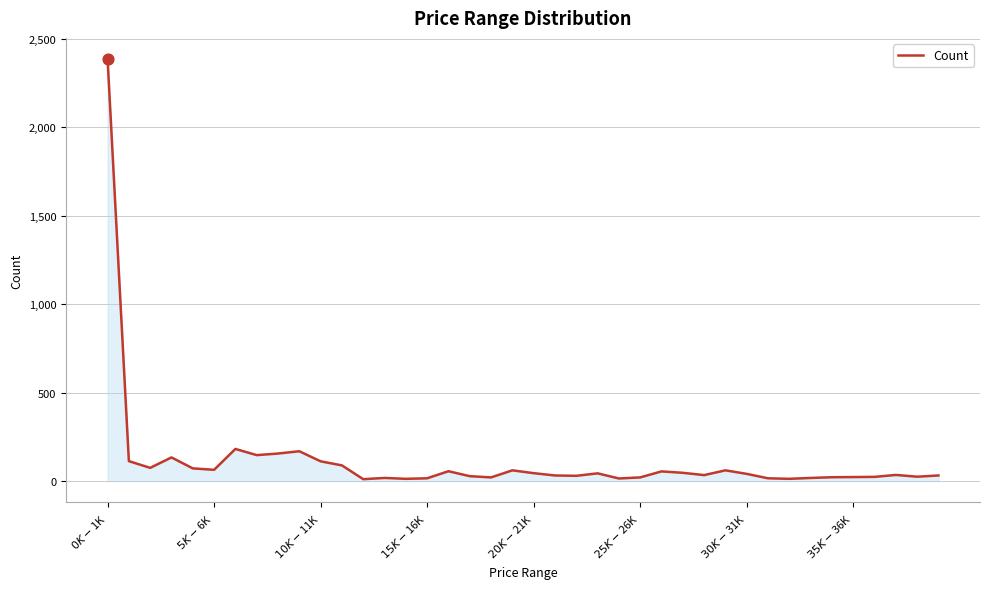

What is the greatest value displayed?

2387